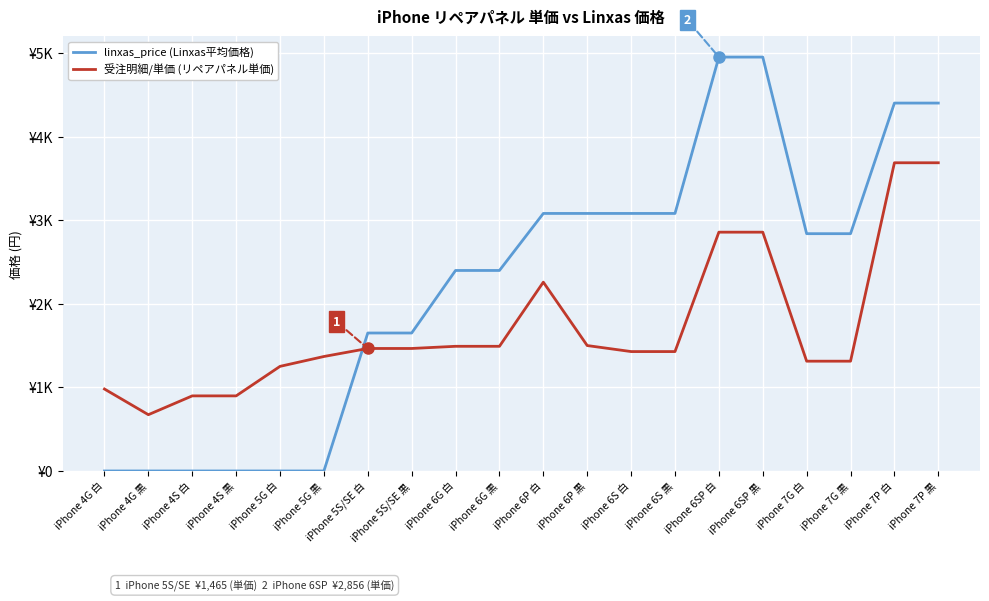

What are all the series names shown in the legend?

linxas_price (Linxas平均価格), 受注明細/単価 (リペアパネル単価)